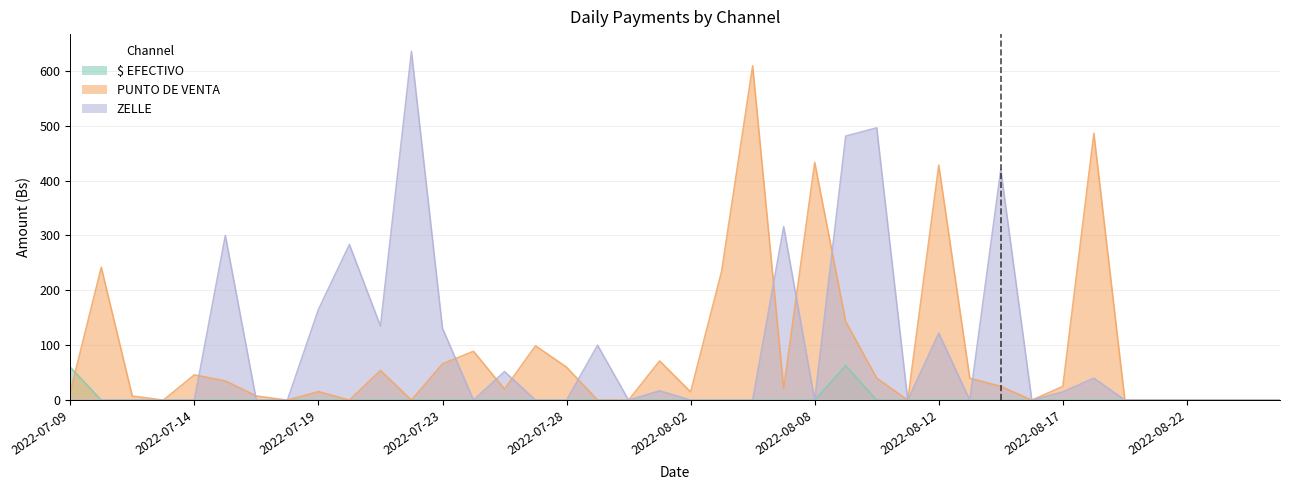

Is it true that ZELLE equals -398.1 at 2022-08-11?

False